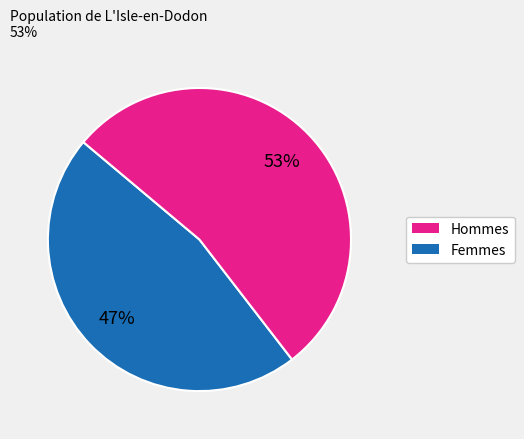

Does any single category account for the majority?

Yes